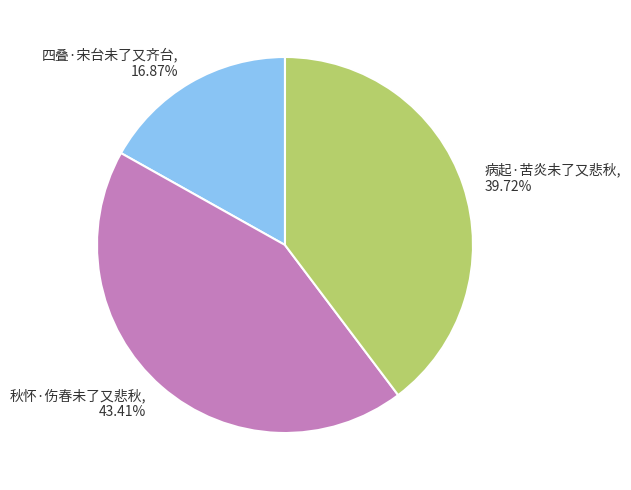

Does 病起·苦炎未了又悲秋 represent more than half of the total?

No